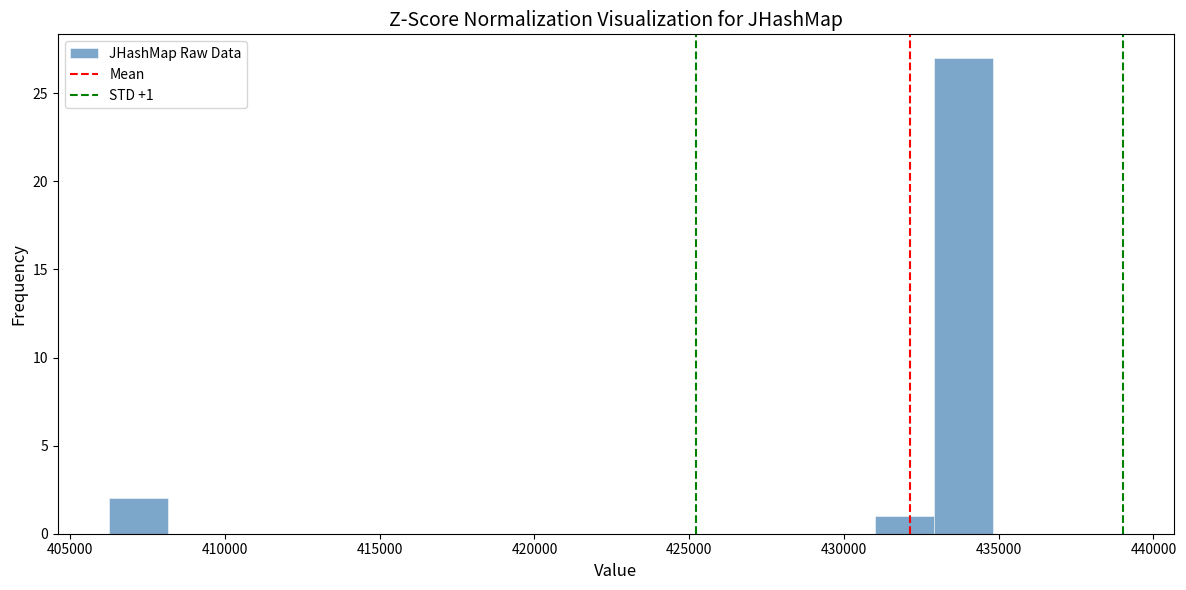

Around what value on the x-axis is the tallest bar? Give the approximate position of its centre, as read against the axis.

434000